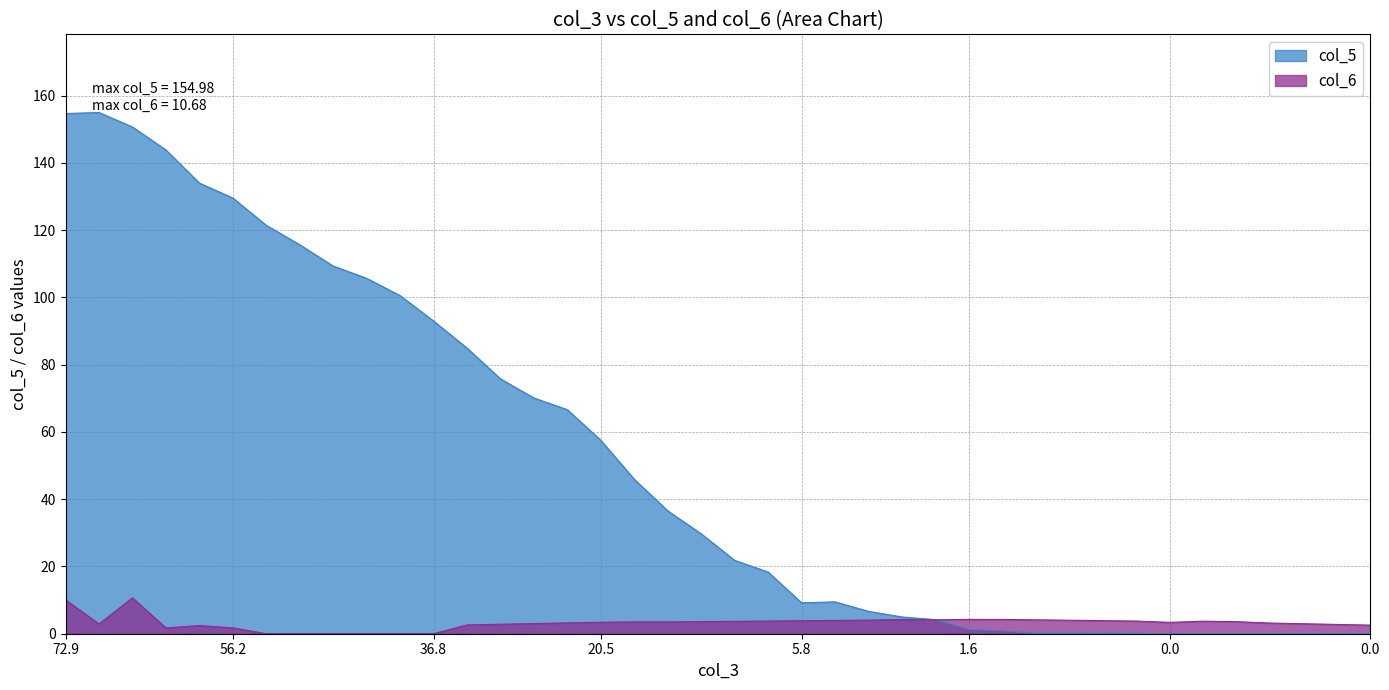

How many lines are shown in the chart?

2